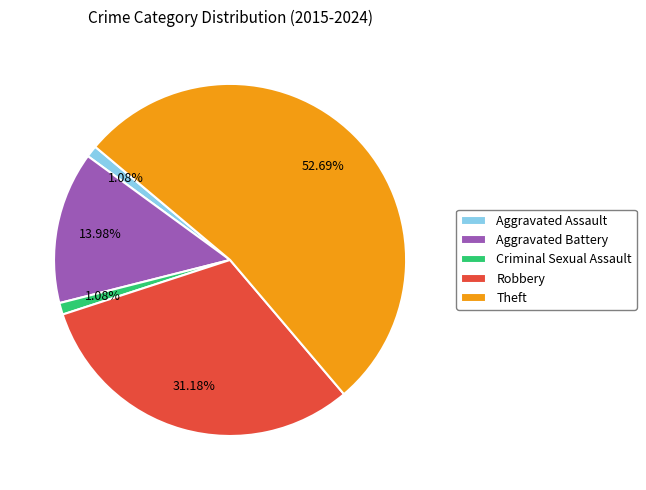

Which slice is the largest?

Theft